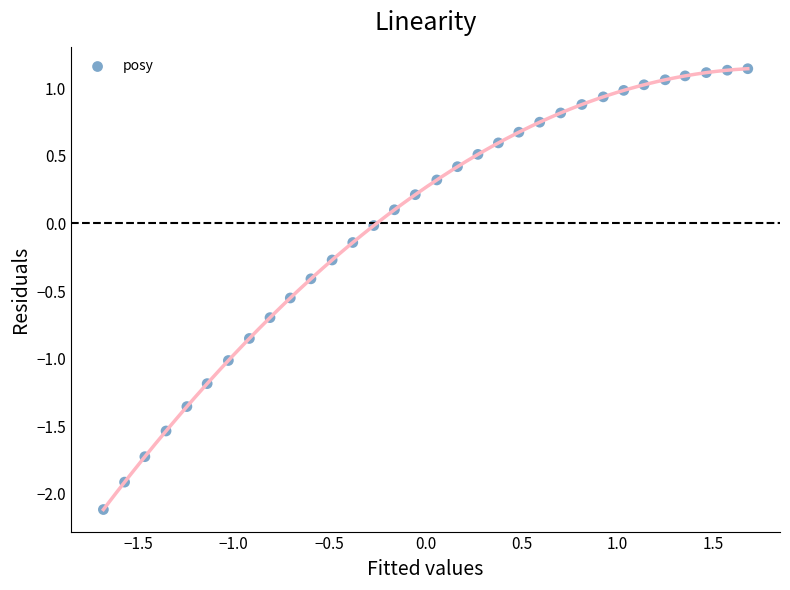

What is the range of Y values (max minus min)?

3.3